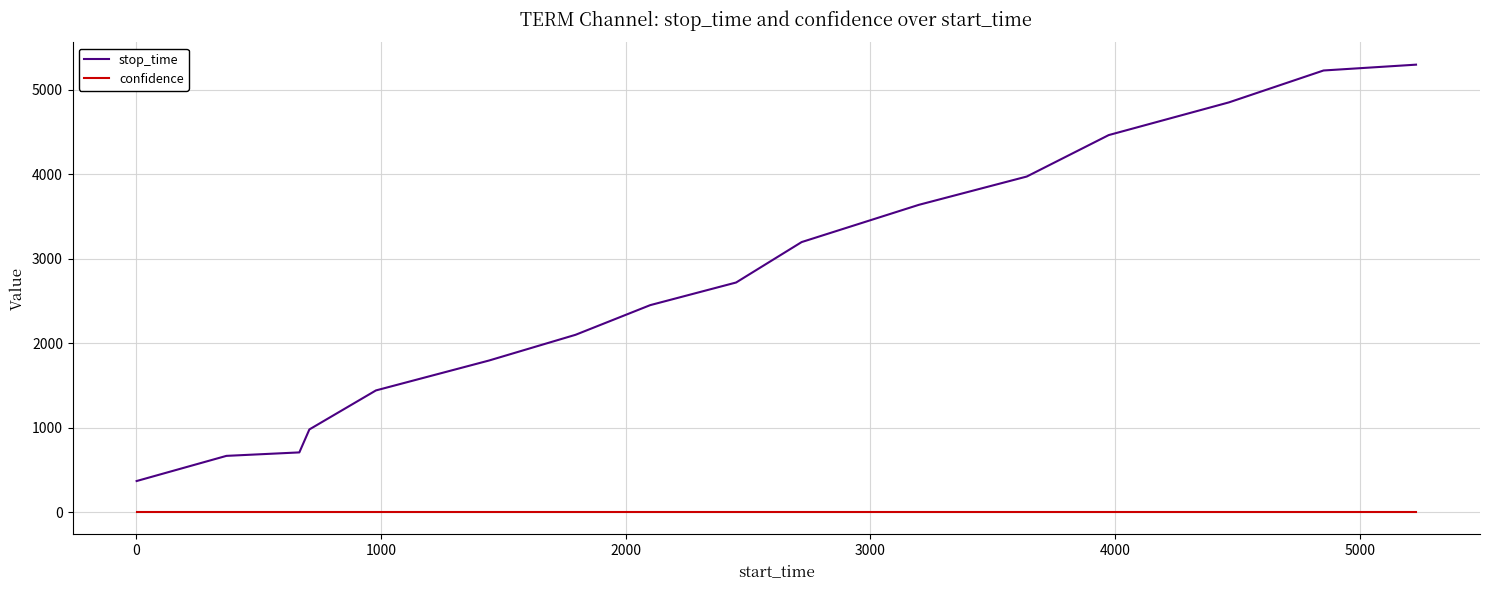

What are all the series names shown in the legend?

stop_time, confidence